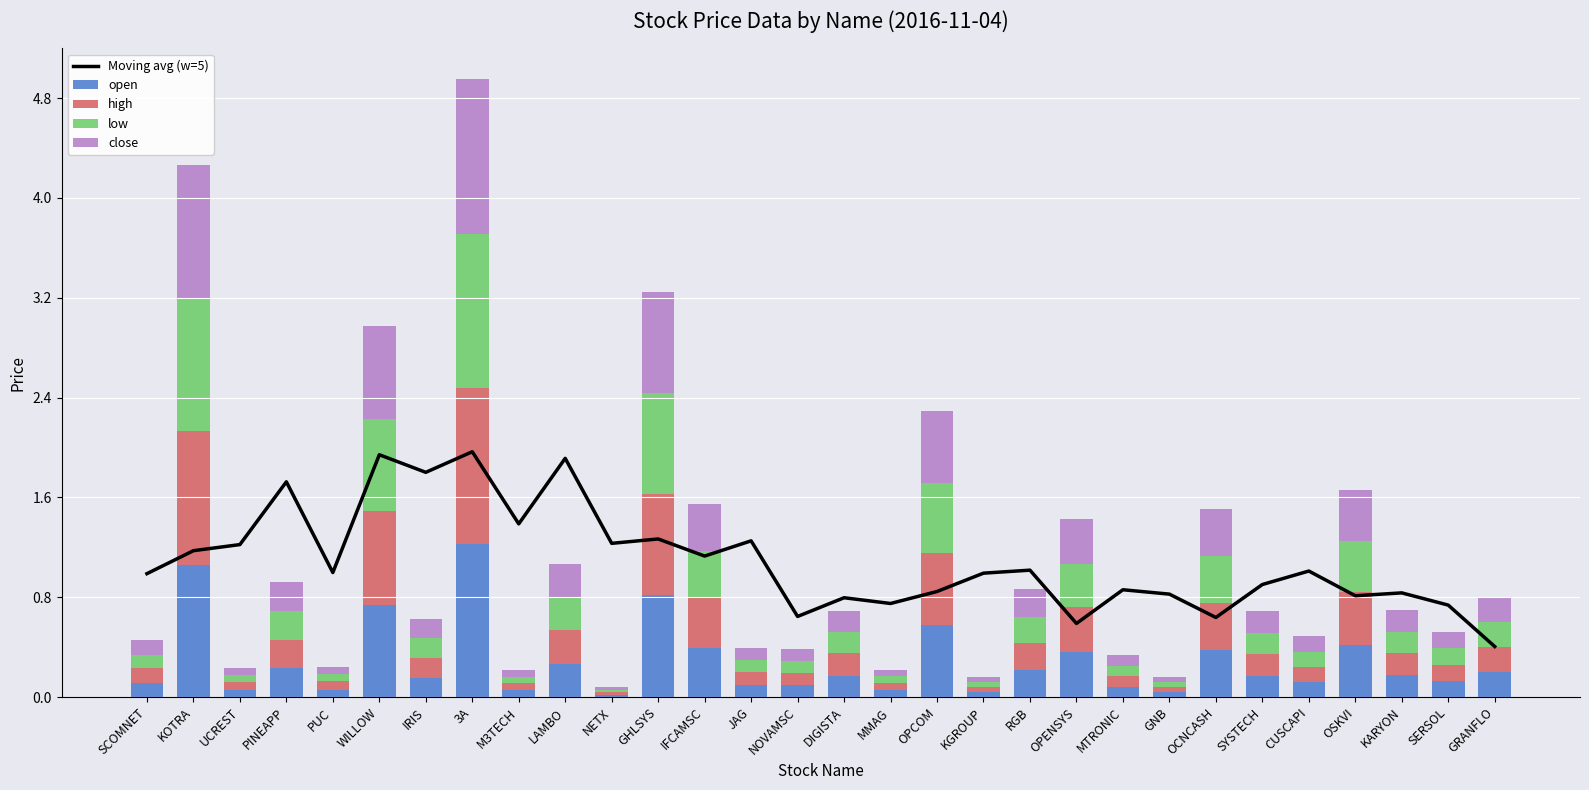

Read the open value at LAMBO.

0.3